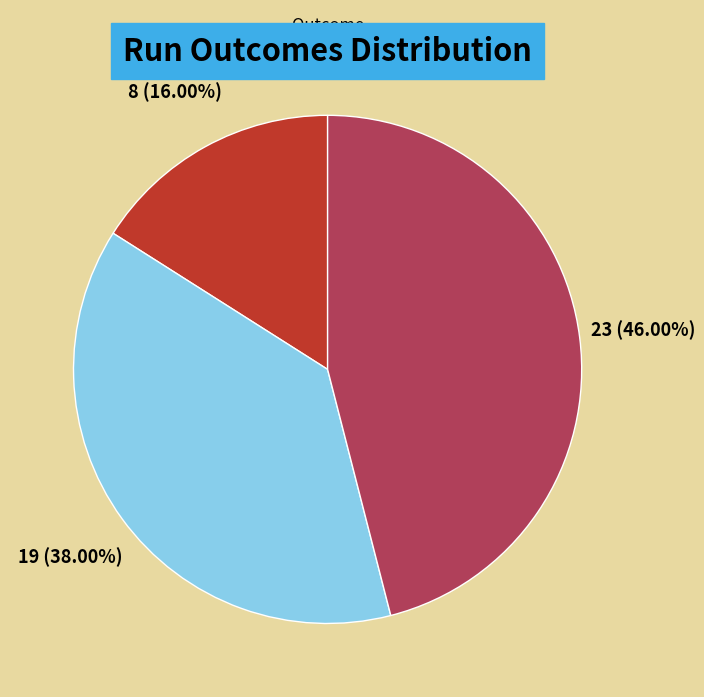

Does any single category account for the majority?

No